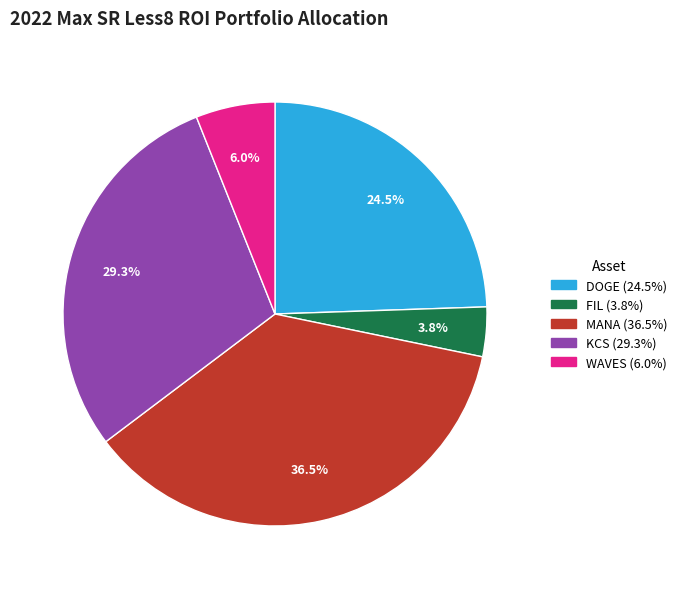

Is there any slice that represents more than half of the pie?

No